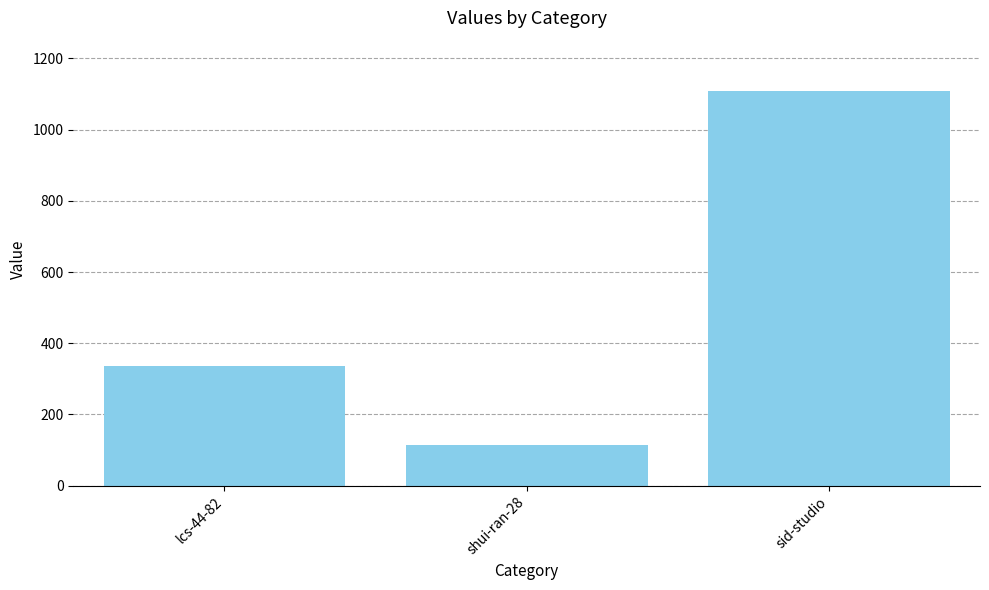

How many bars are there in total?

3